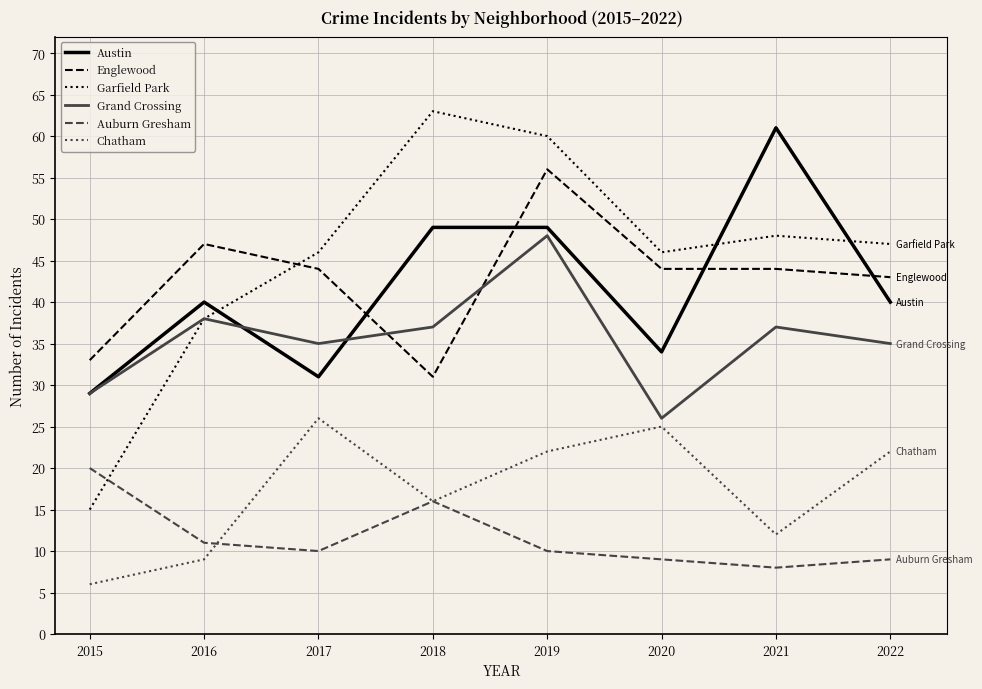

Which series has the widest spread of values?

Garfield Park